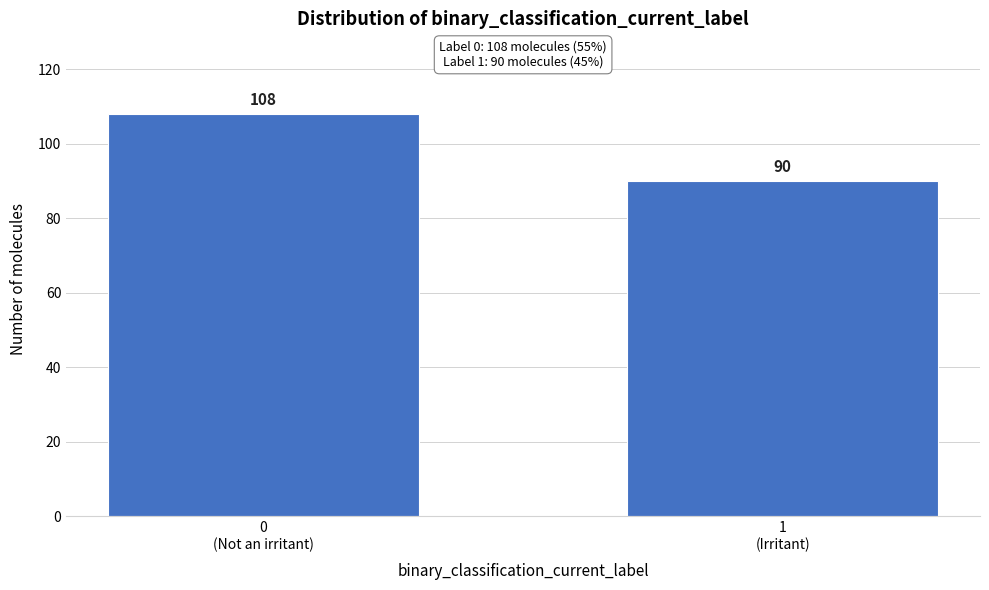

Reading left to right, transcribe all the data shown in this chart.

108	90